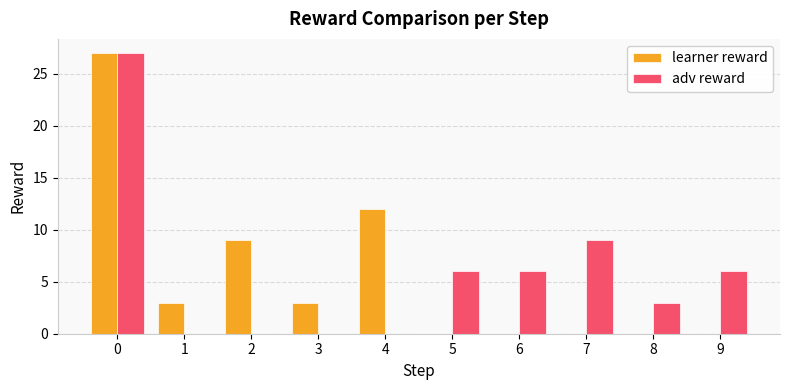

What is the approximate value of learner reward at 1, to the nearest 5?

5